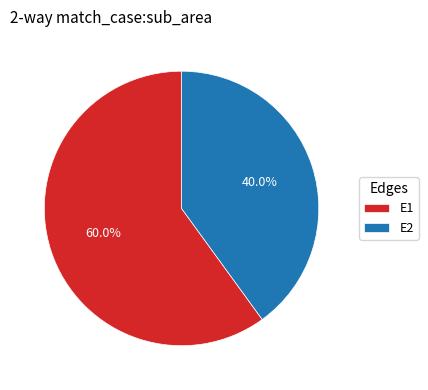

Which slice represents more than half of the pie?

E1